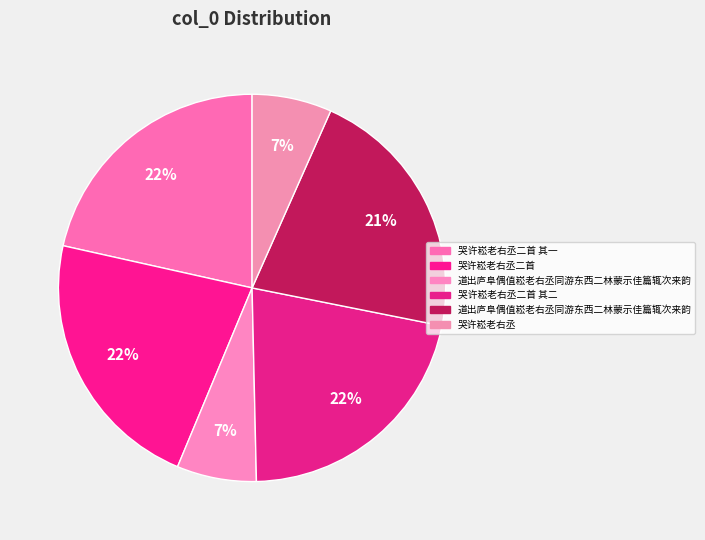

How many slices are in this pie chart?

6